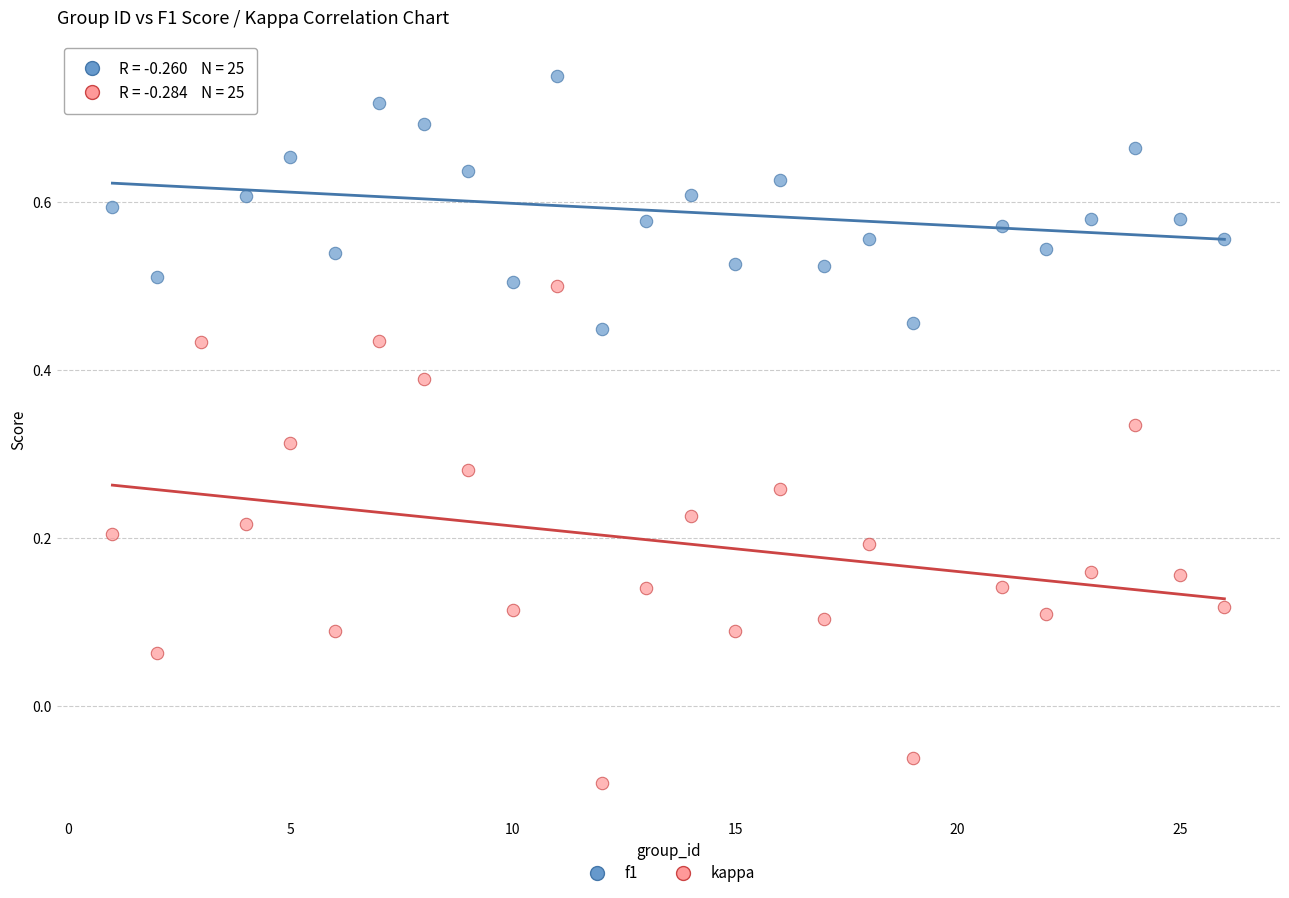

What are all the series names shown in the legend?

f1, kappa